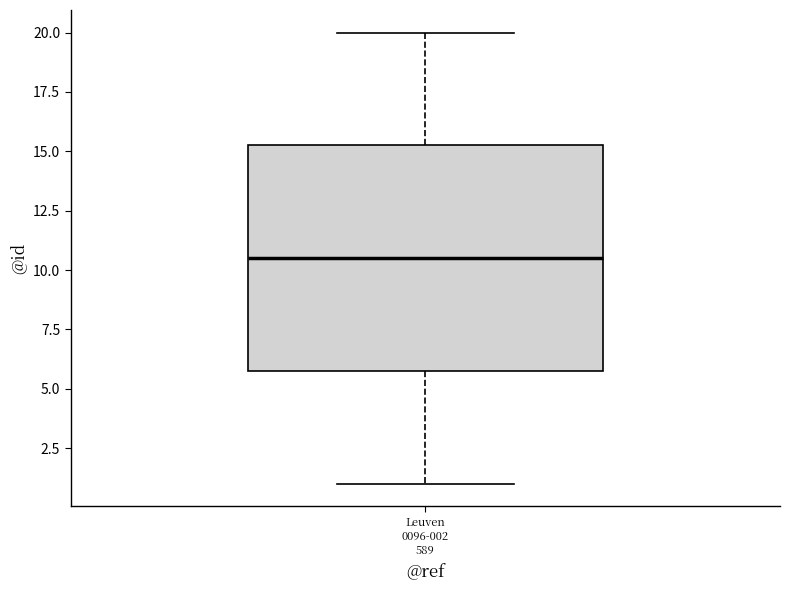

Where does the lower whisker of the box for Leuven 0096-002 589 end on the y-axis? The values are not printed on the chart, so give them approximately, as read against the axis.

1.0